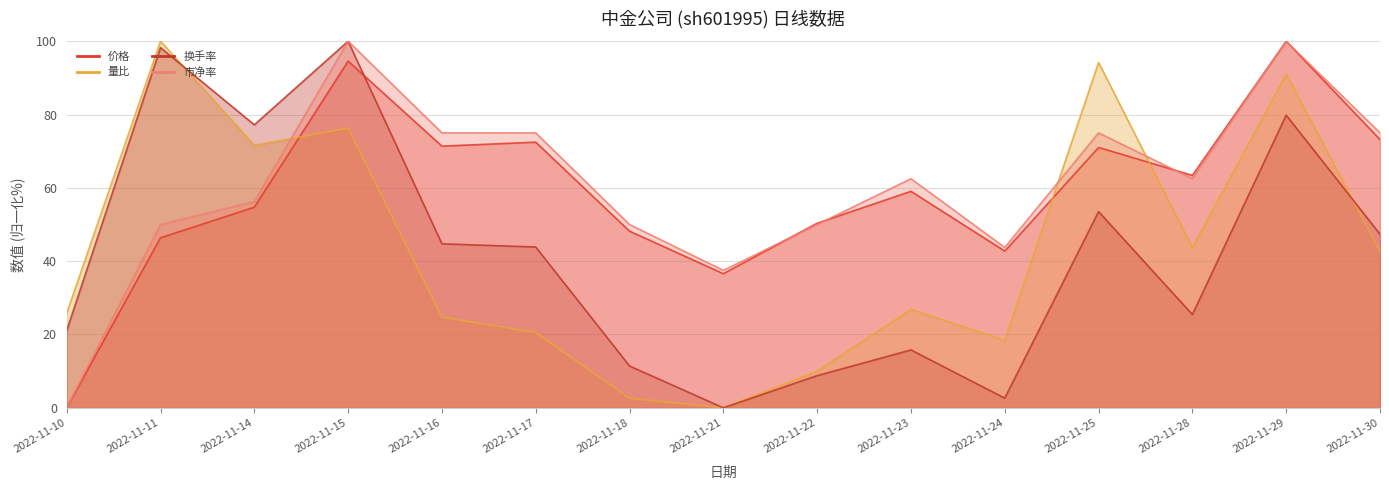

Which series has the widest spread of values?

价格